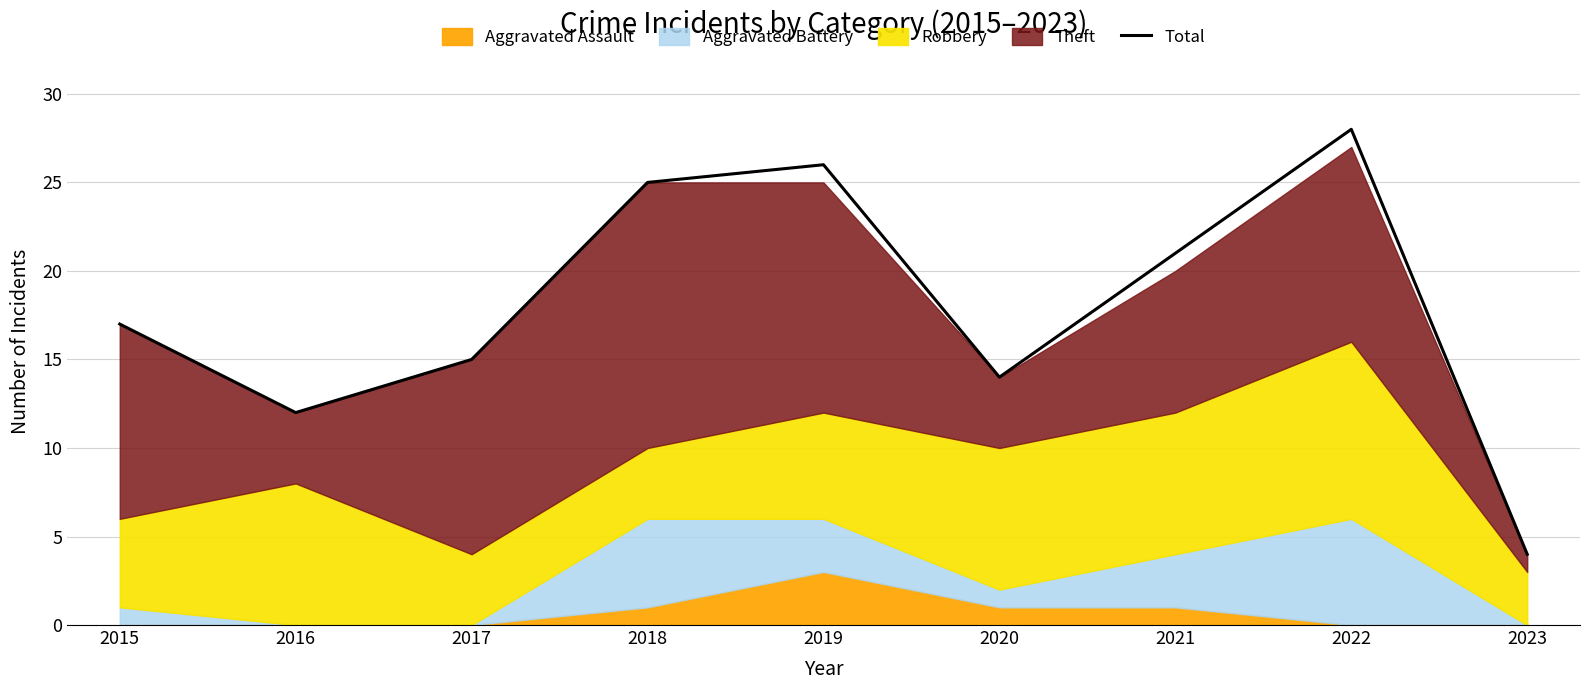

What is the sum of all values?

162